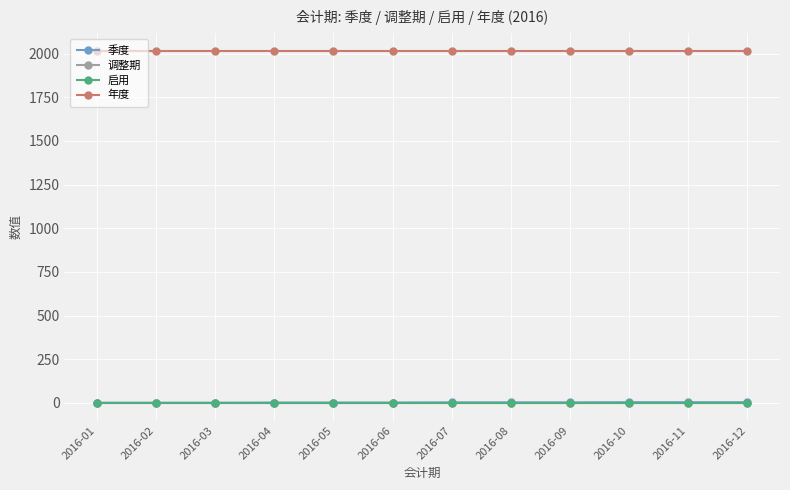

True or false: 季度 and 年度 cross at least once.

False